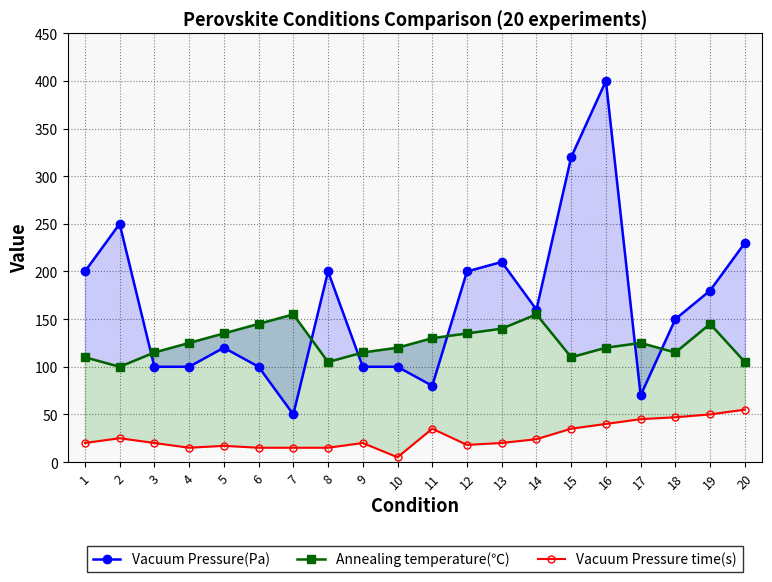

What is the value of the Vacuum Pressure(Pa) point at the 4th from the left?

100